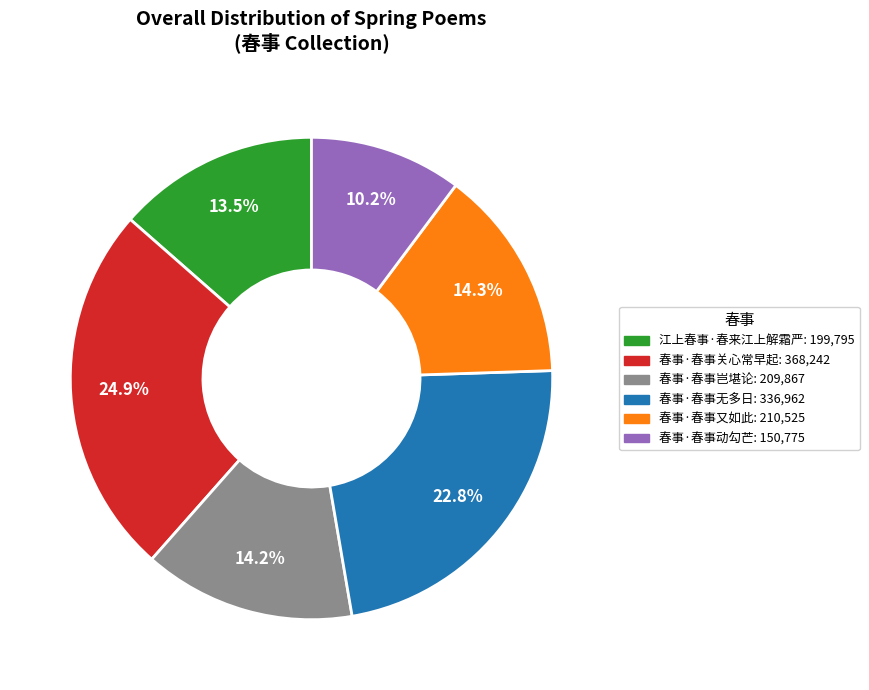

To the nearest percent, what is the difference between the largest and smallest slice percentages?

15%